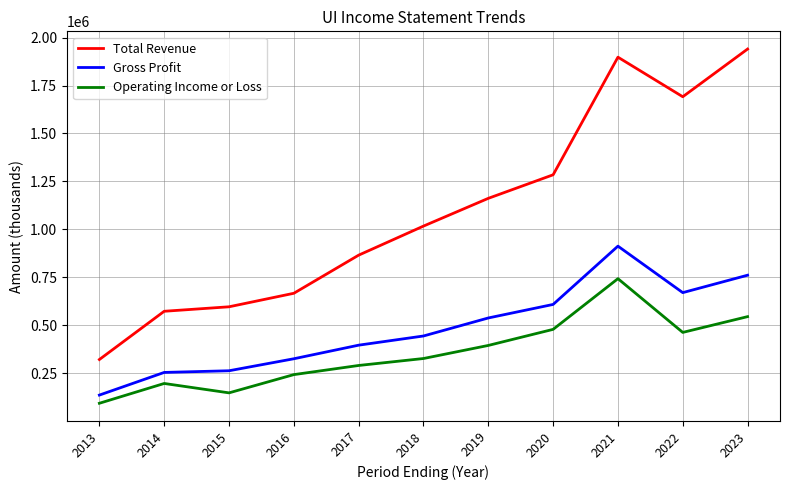

How many interior local valleys does the Total Revenue series have?

1